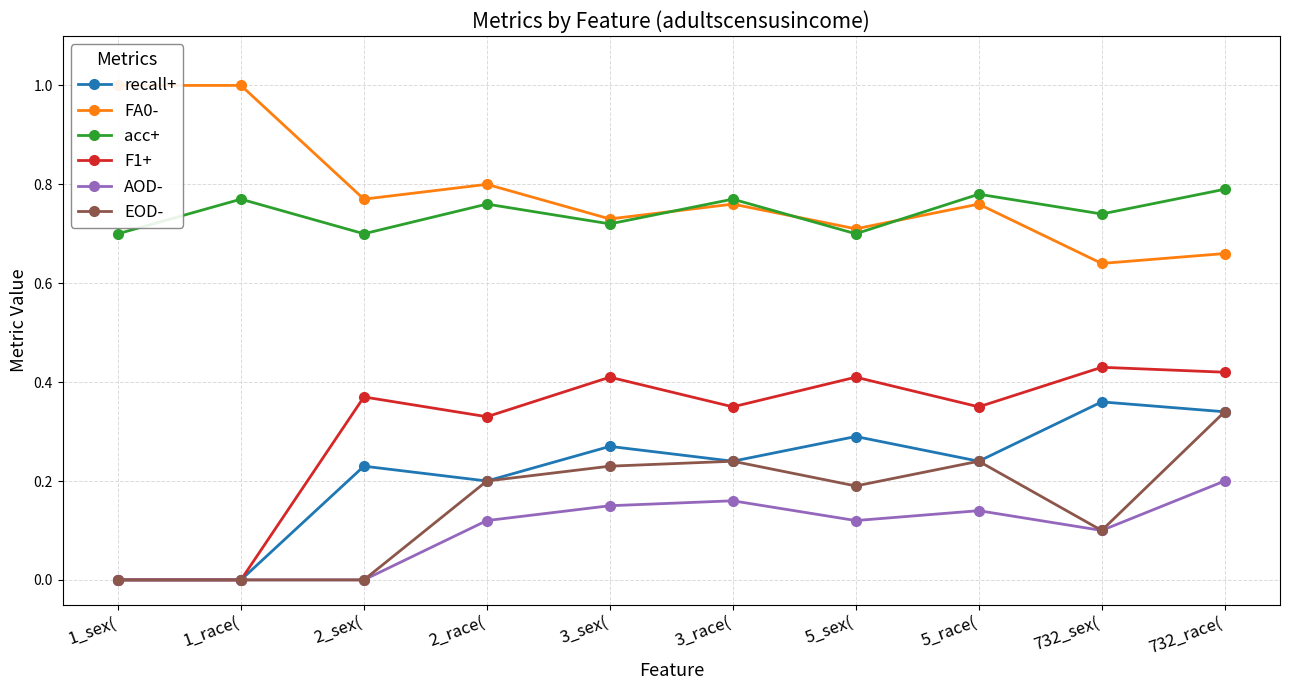

What are all the series names shown in the legend?

recall+, FA0-, acc+, F1+, AOD-, EOD-